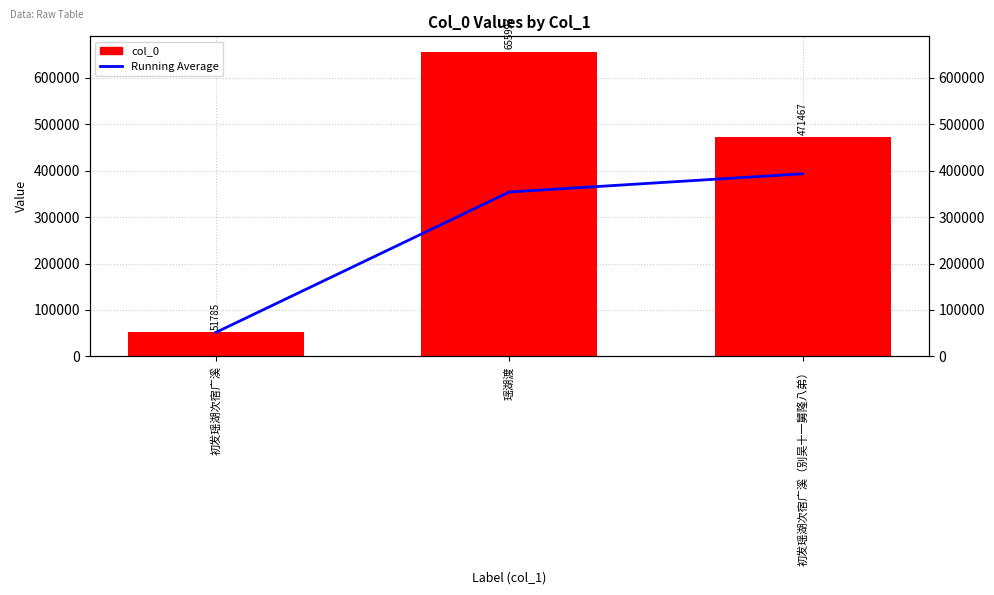

Which category has the lowest value in the col_0 series?

初发瑶湖次宿广溪